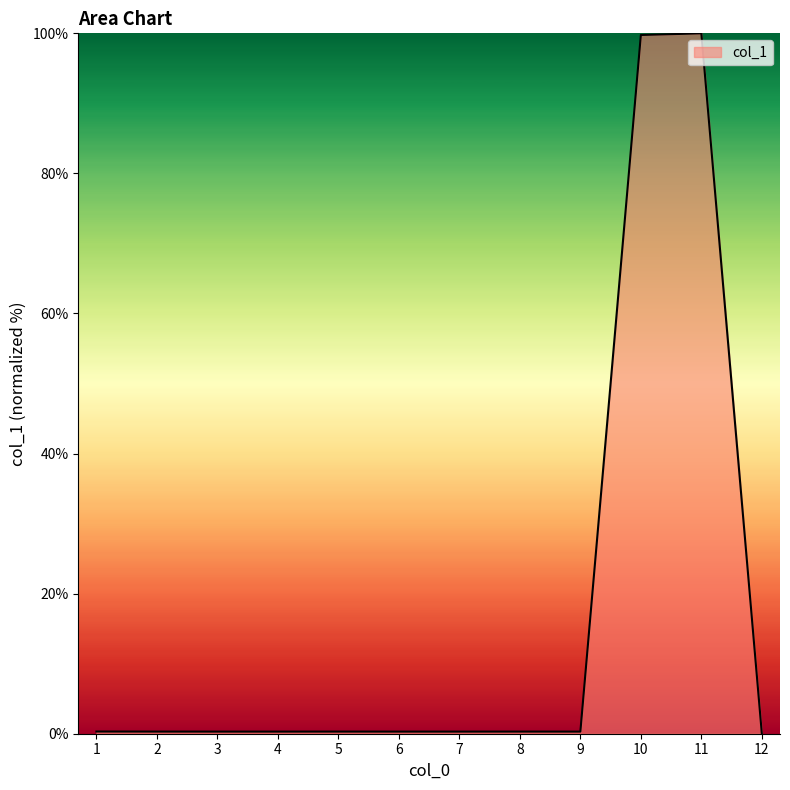

What is the greatest value displayed?

100.0